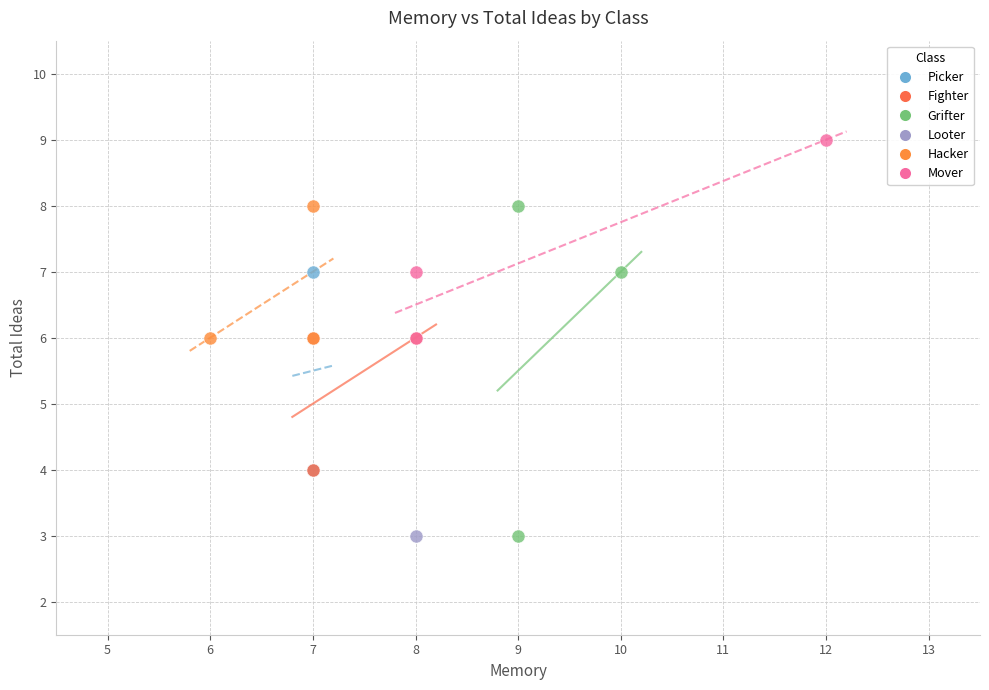

Which series contains the highest Y value?

Mover